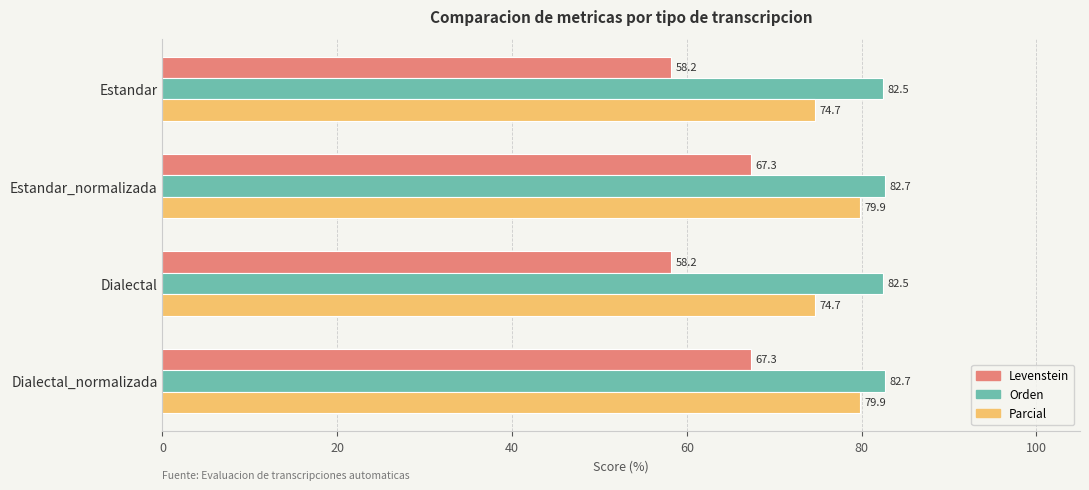

Which series has the largest total across all categories?

Orden